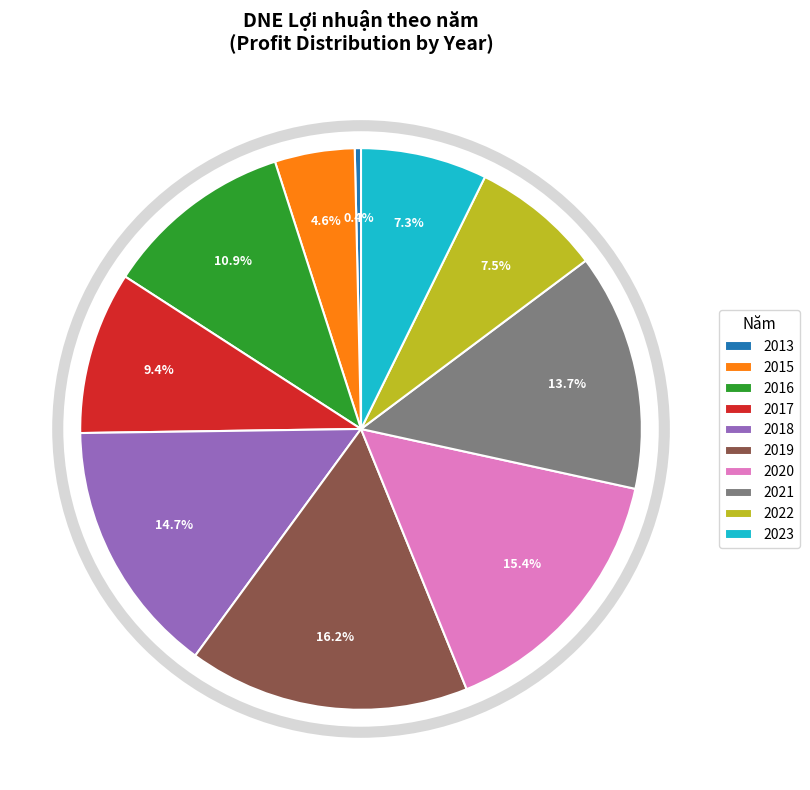

Between 2017 and 2016, which is larger?

2016